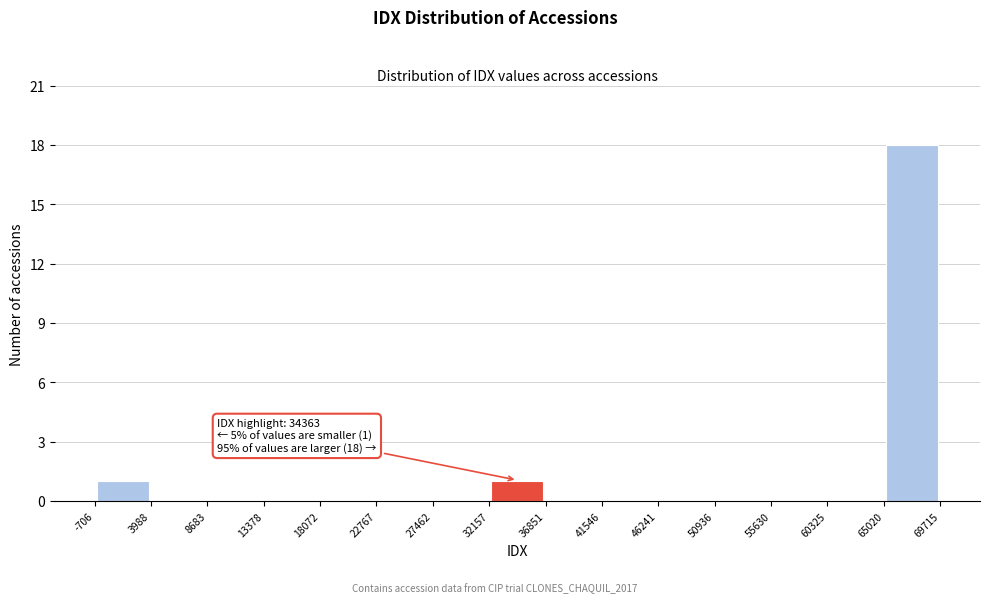

Which range on the x-axis has the tallest bar?

65020 to 69715